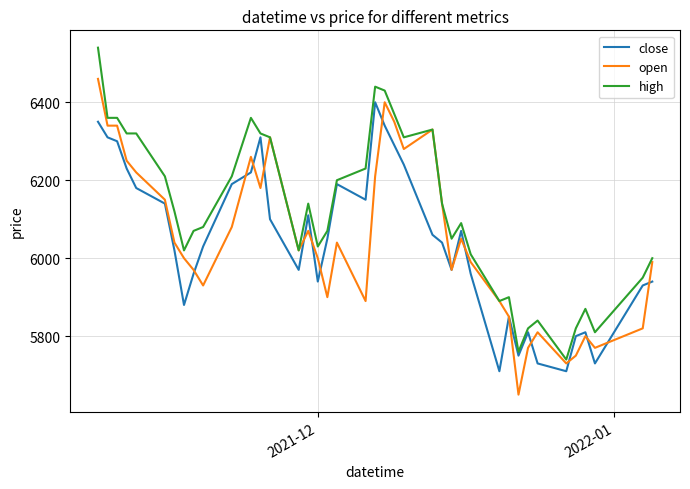

Rank the series by their maximum value, from lowest to highest.

close, open, high